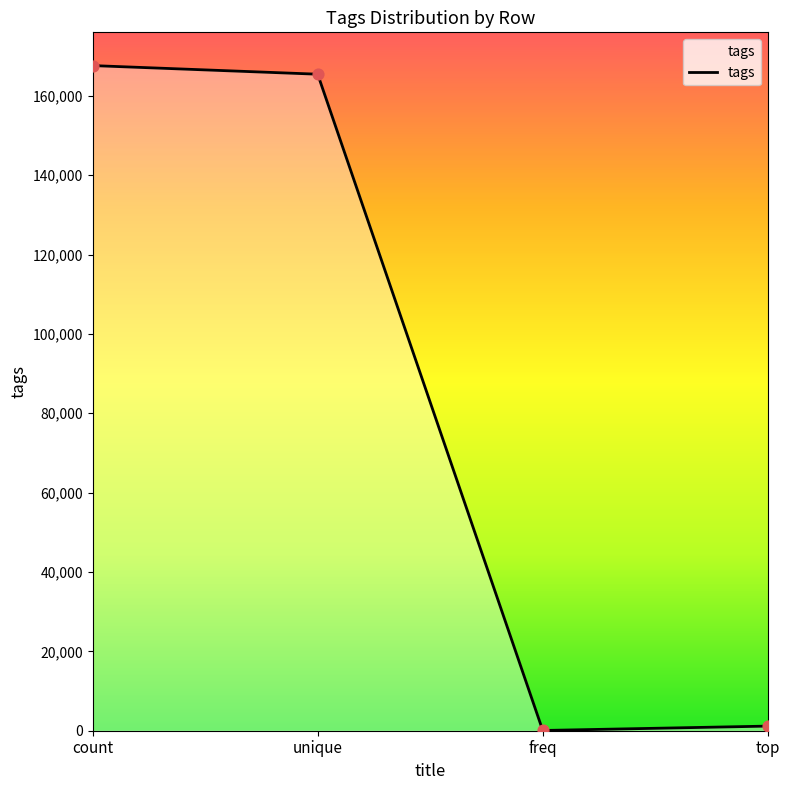

What is the change in value from count to top?

-166448